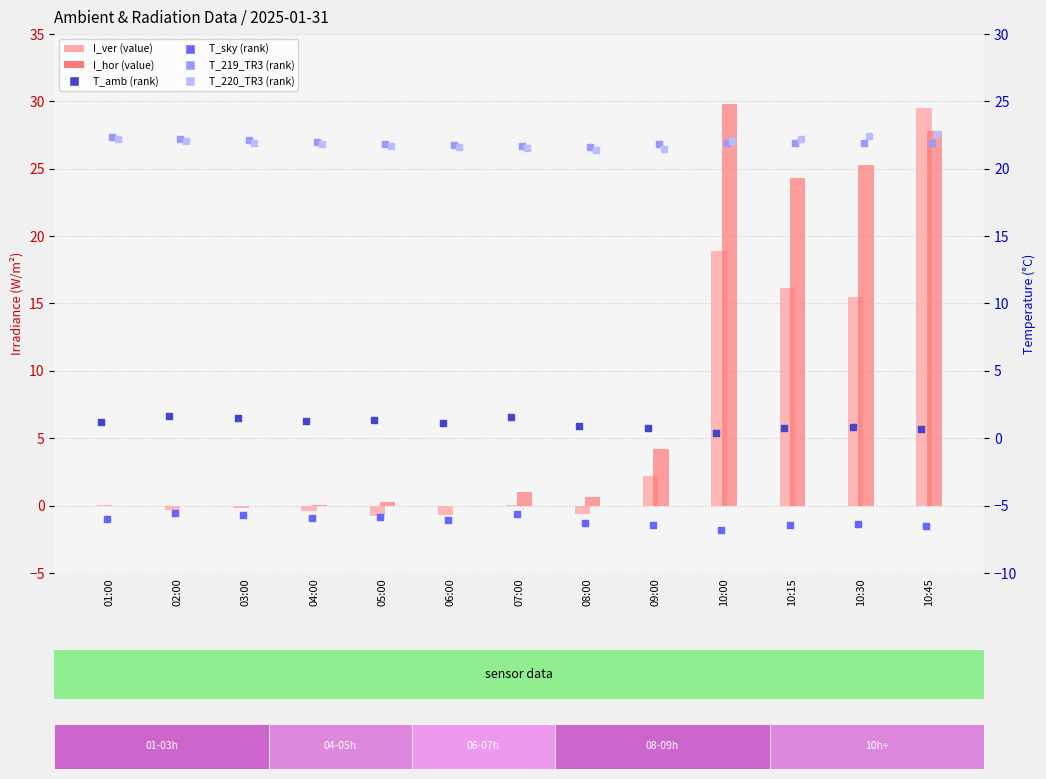

Which series reaches the minimum Y coordinate?

T_sky